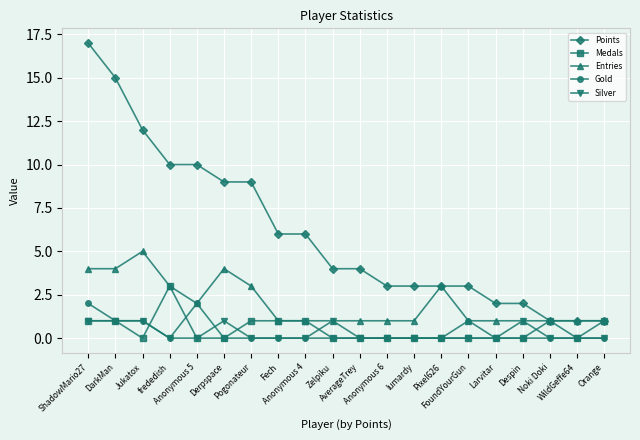

Count the number of data series in this chart.

5